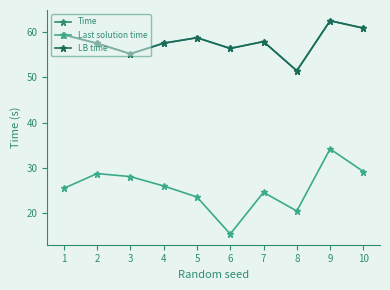

True or false: Time and Last solution time cross at least once.

False